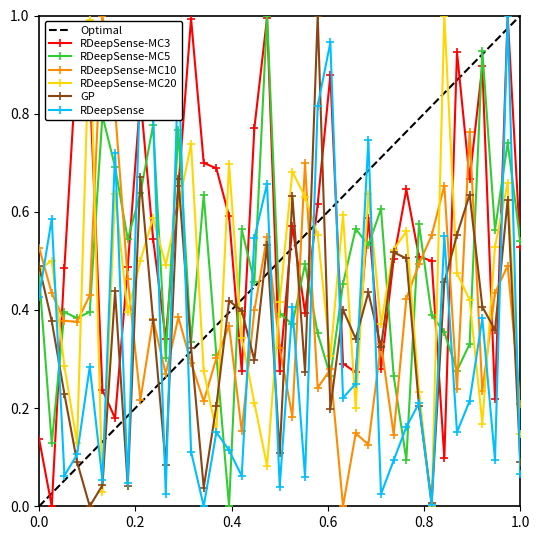

After their last crossing, which series has the higher values: RDeepSense-MC20 or RDeepSense-MC10?

RDeepSense-MC10